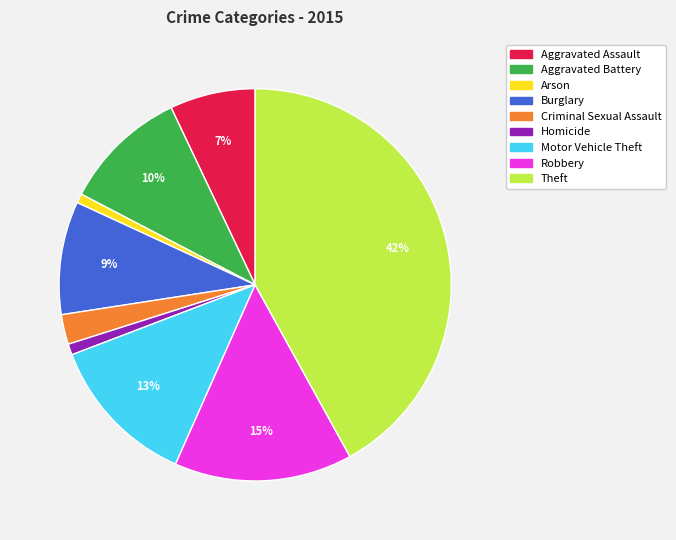

To the nearest percent, what is the difference between the largest and smallest slice percentages?

41%